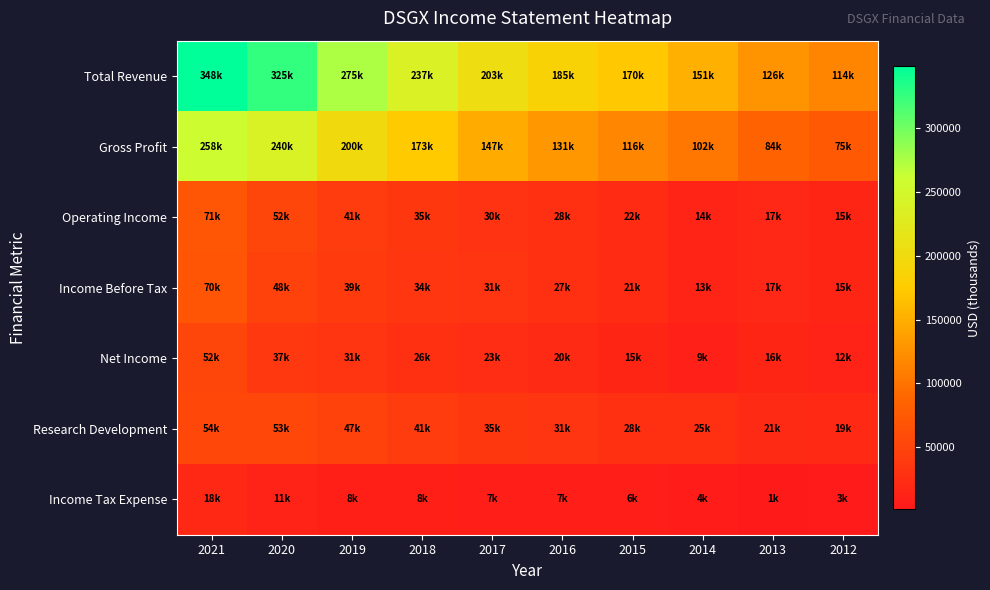

List the series in order of their peak value, lowest first.

Income Tax Expense, Net Income, Research Development, Income Before Tax, Operating Income, Gross Profit, Total Revenue